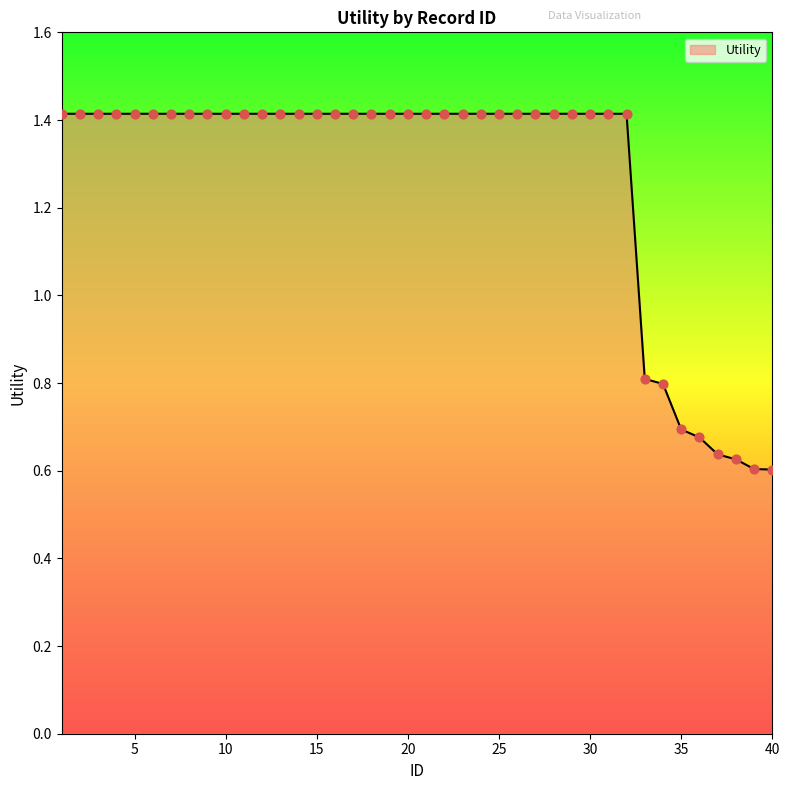

What is the difference between the maximum and minimum values?

0.8